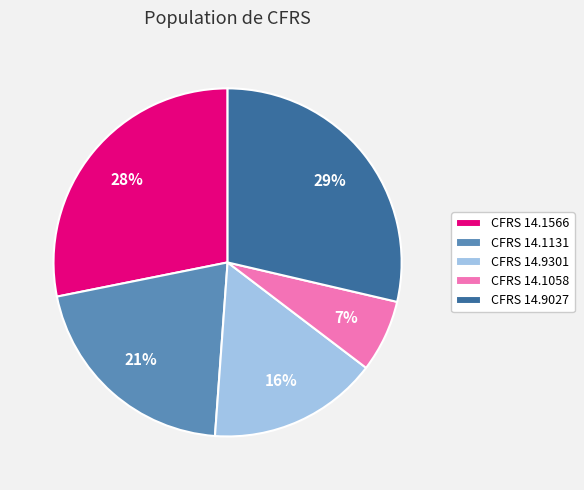

Which slice is the smallest?

CFRS 14.1058